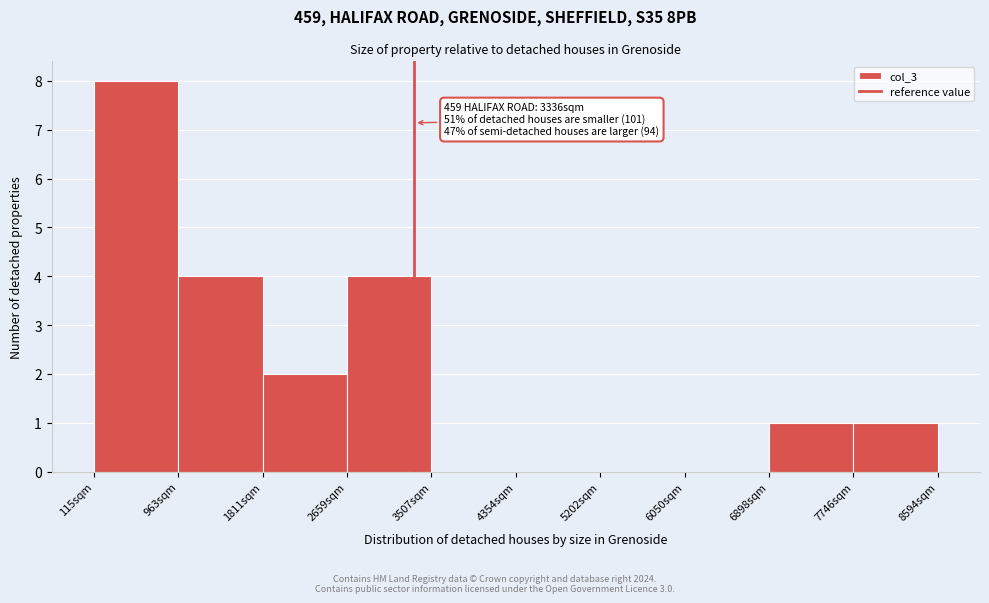

Over which range of the x-axis is the bar tallest?

100 to 1000